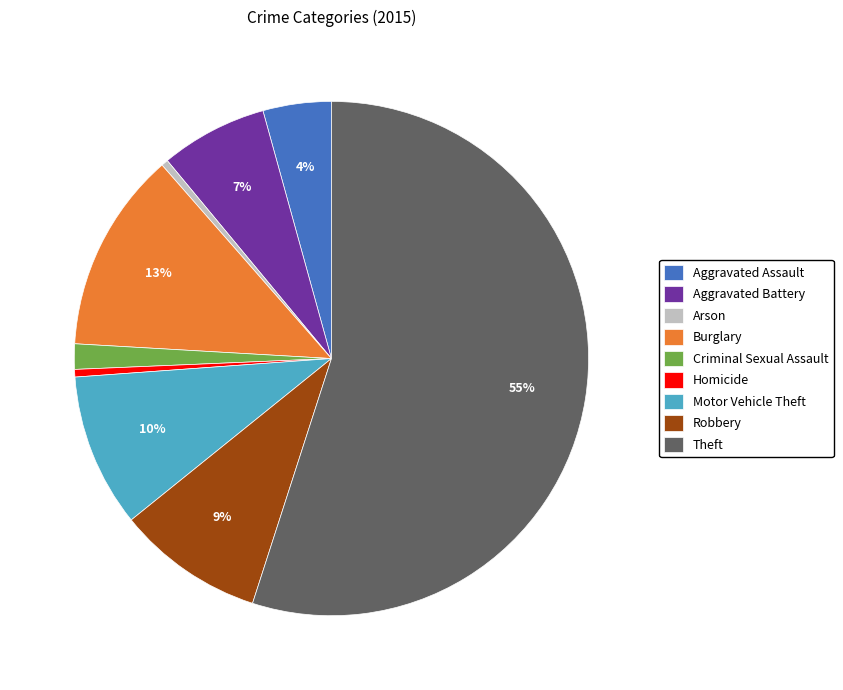

Which category has the biggest portion of the pie?

Theft